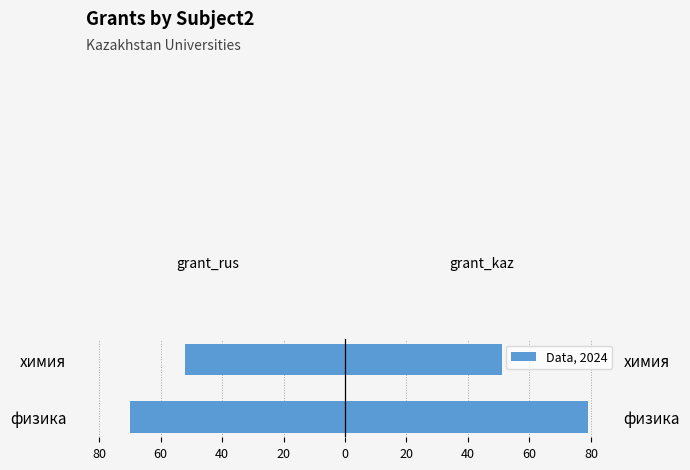

Which series has the largest total across all categories?

grant_kaz